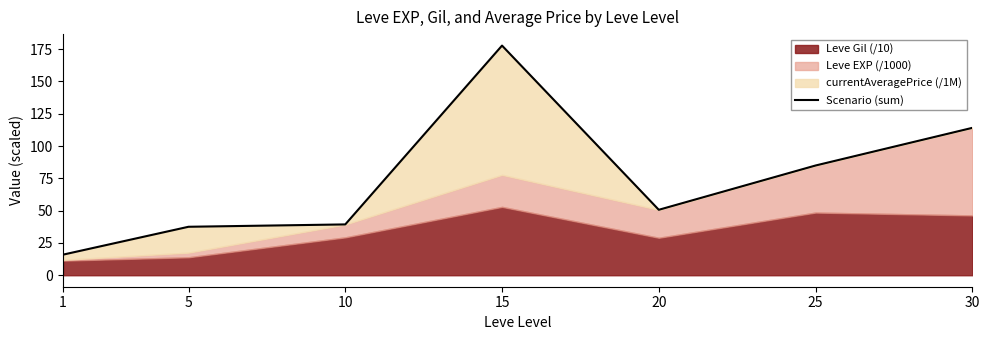

What is the minimum value shown in the chart?

15.9